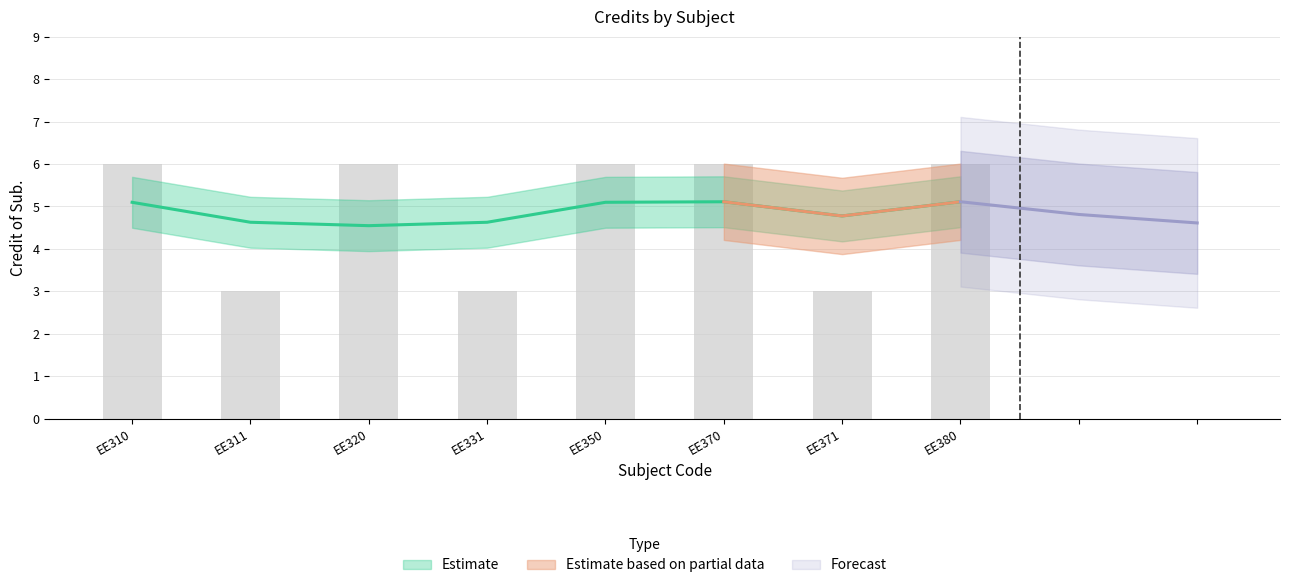

What is the maximum value shown in the chart?

6